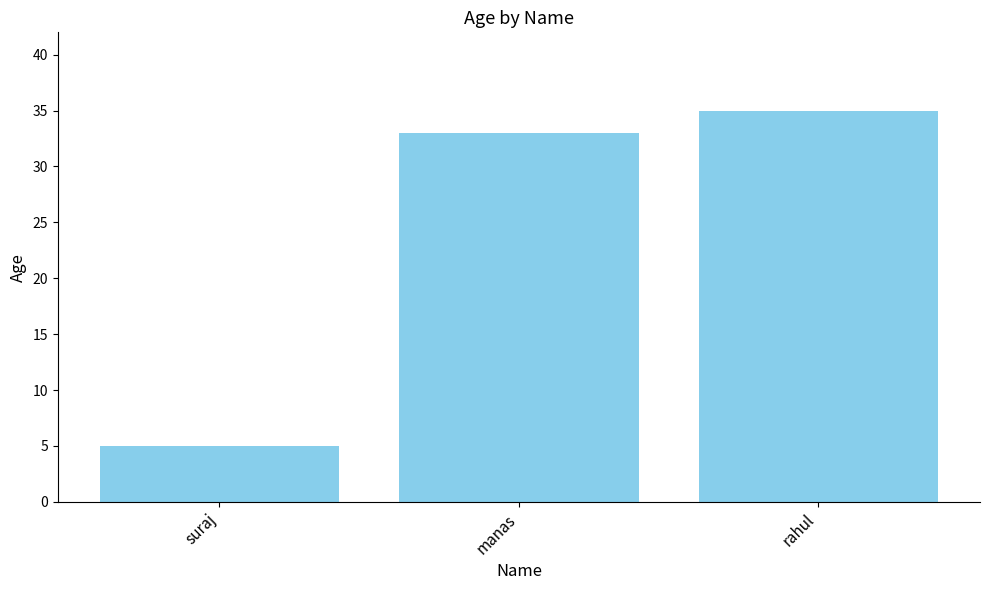

What is the approximate value at manas, to the nearest 10?

30